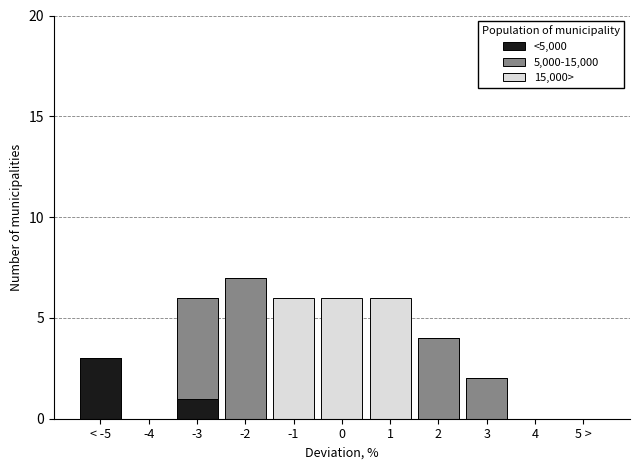

At which label does <5,000 reach its peak?

< -5